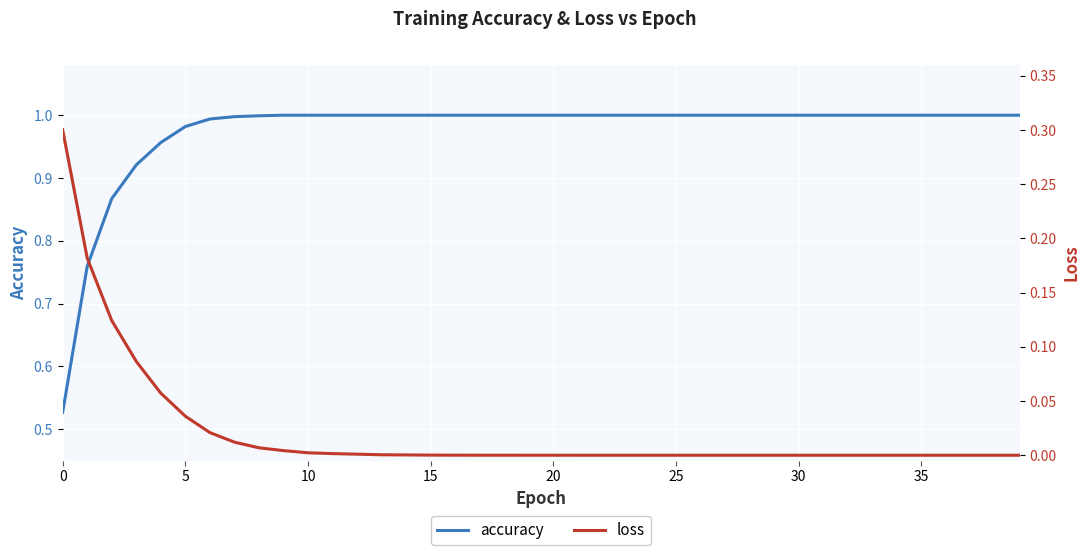

Reading left to right, transcribe all the data shown in this chart.

accuracy: 0.5	0.8	0.9	0.9	1.0	1.0	1.0	1.0	1.0	1.0	1.0	1.0	1.0	1.0	1.0	1.0	1.0	1.0	1.0	1.0	1.0	1.0	1.0	1.0	1.0	1.0	1.0	1.0	1.0	1.0	1.0	1.0	1.0	1.0	1.0	1.0	1.0	1.0	1.0	1.0
loss: 0.3	0.2	0.1	0.1	0.1	0.0	0.0	0.0	0.0	0.0	0.0	0.0	0.0	0.0	0.0	0.0	0.0	0.0	0.0	0.0	0.0	0.0	0.0	0.0	0.0	0.0	0.0	0.0	0.0	0.0	0.0	0.0	0.0	0.0	0.0	0.0	0.0	0.0	0.0	0.0